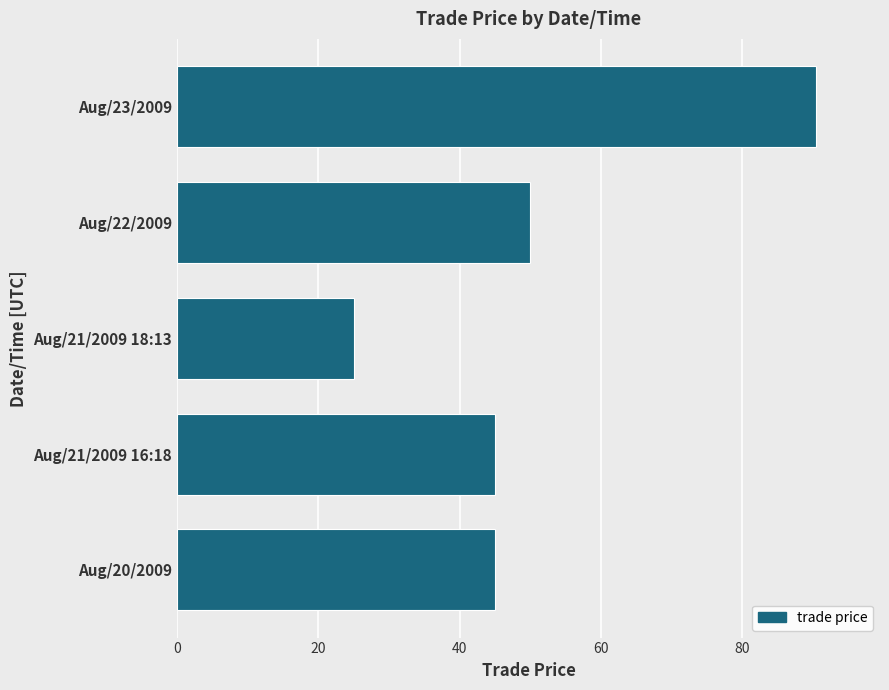

Does the chart contain stacked bars?

No